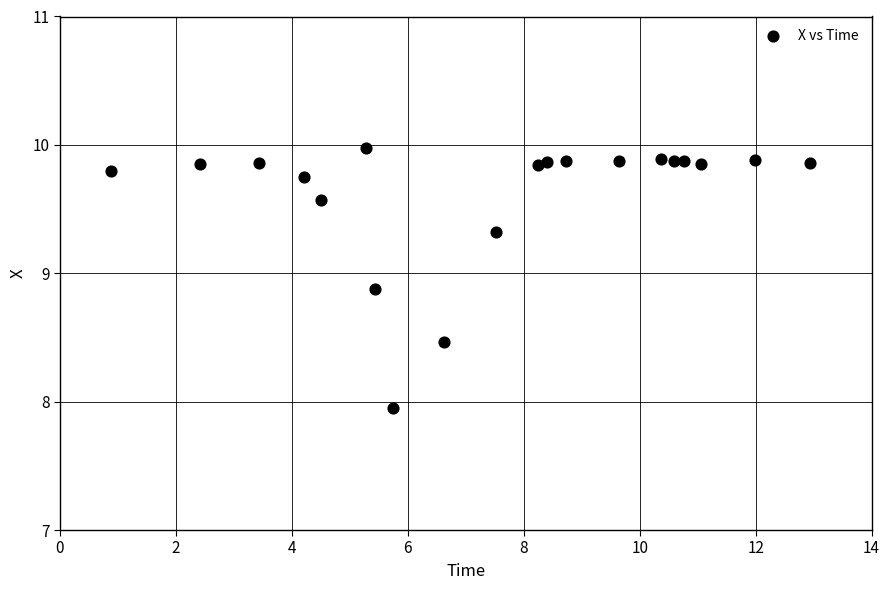

What is the range of Y values (max minus min)?

2.0